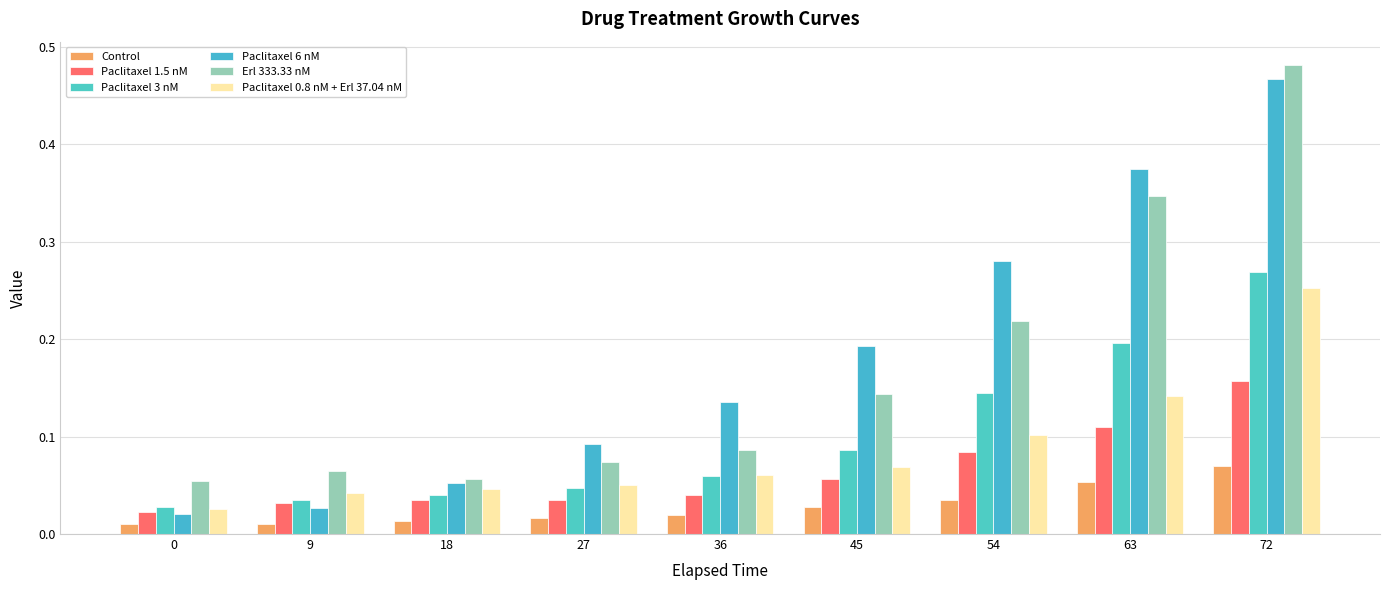

Which label corresponds to the largest value in the chart?

72